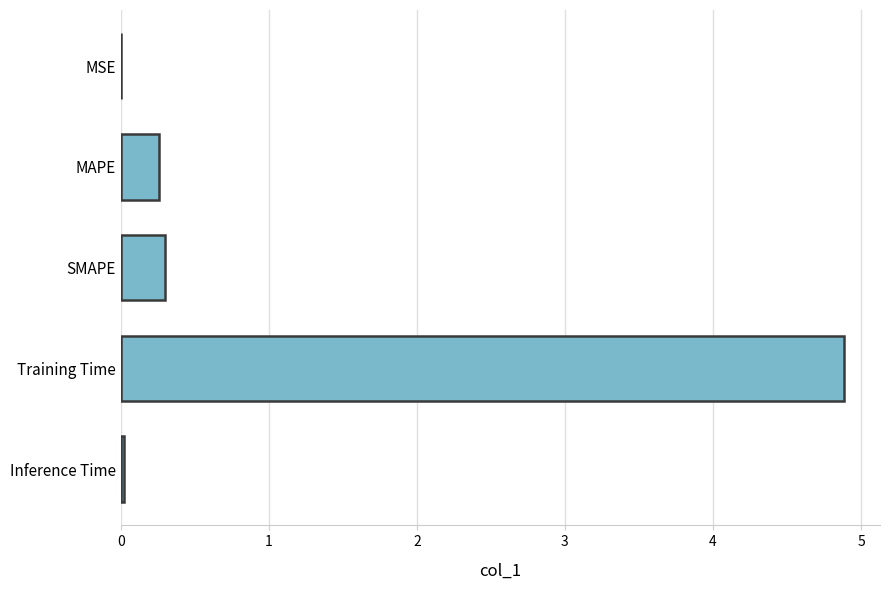

At which category does the chart reach its peak across all series?

Training Time